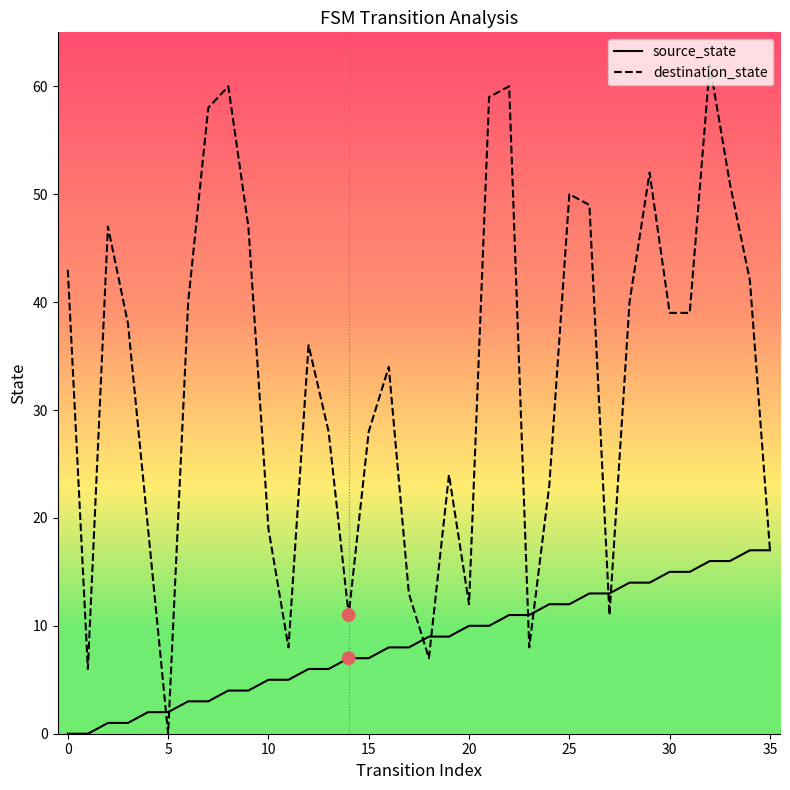

At how many categories does at least one series exceed 22?

24